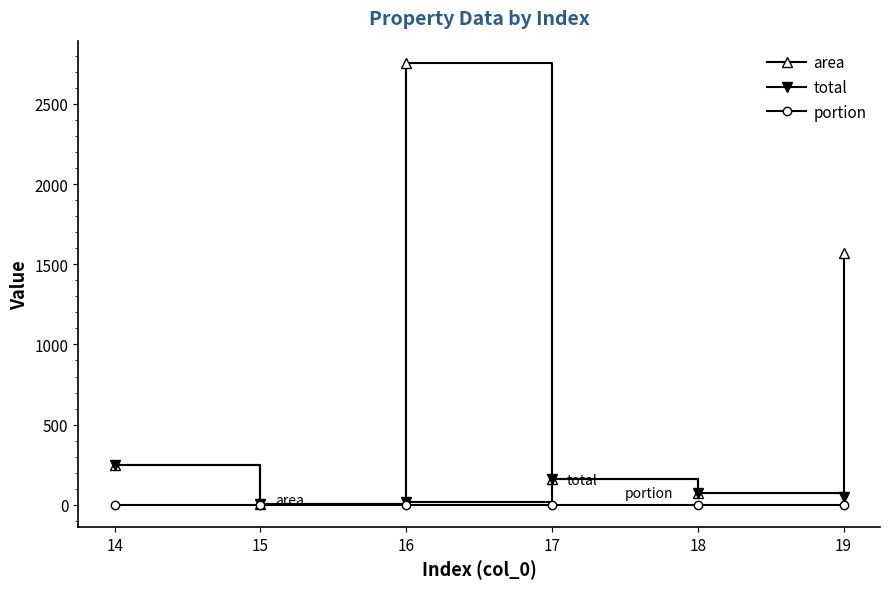

Does the chart display data point markers on the line(s)?

Yes